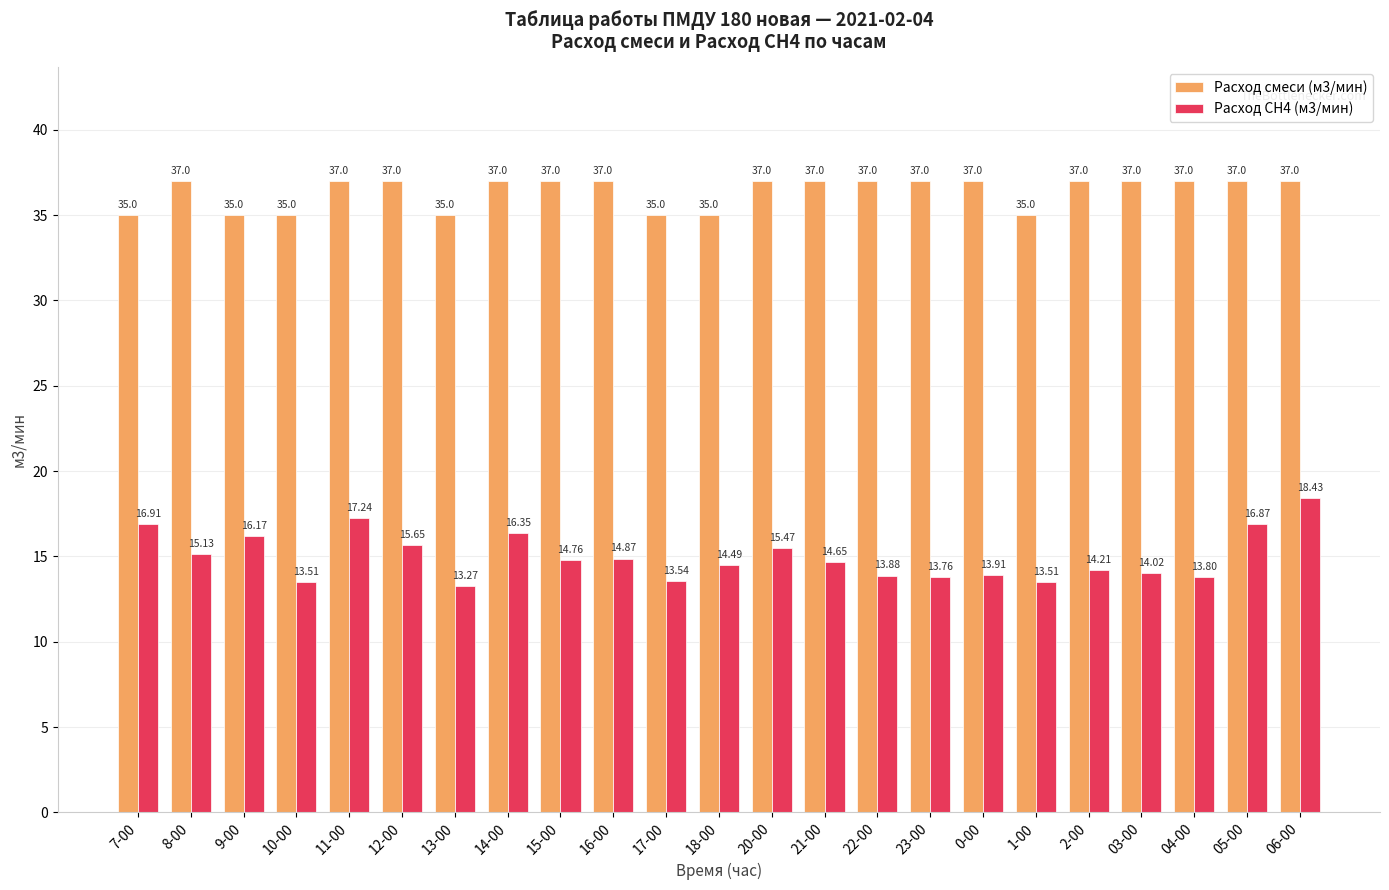

Is the value of Расход СН4 (м3/мин) at 23-00 greater than the value of Расход смеси (м3/мин) at 04-00?

No